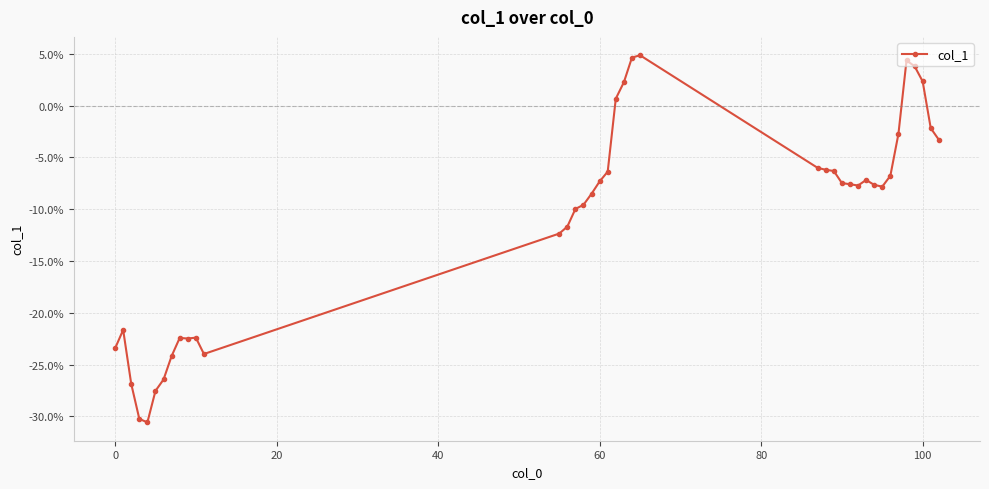

Count the number of values greater than 0.

7